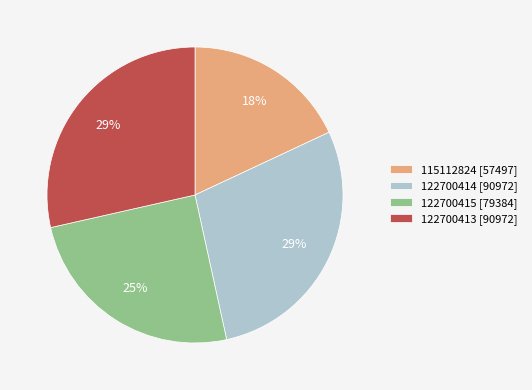

To the nearest percent, what is the combined percentage of 122700415 and 115112824?

43%